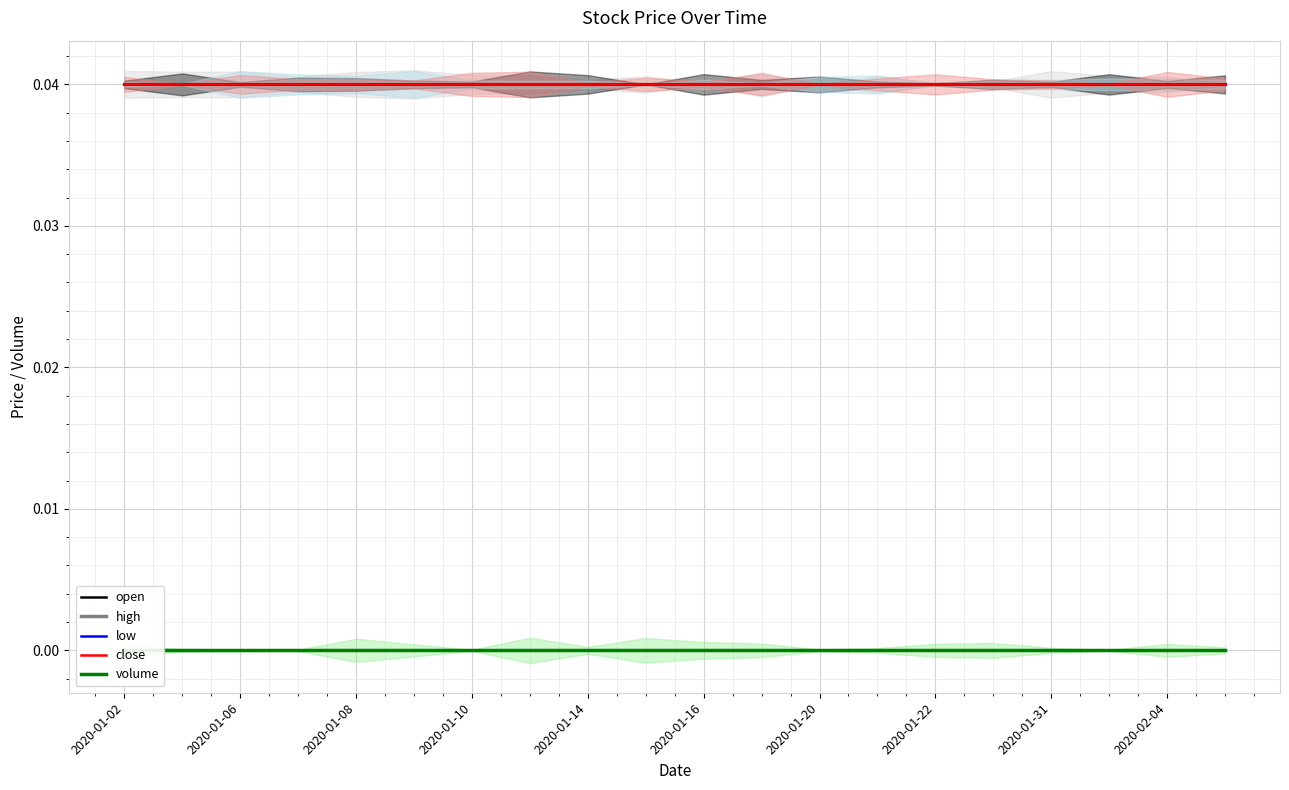

True or false: open and volume cross at least once.

False